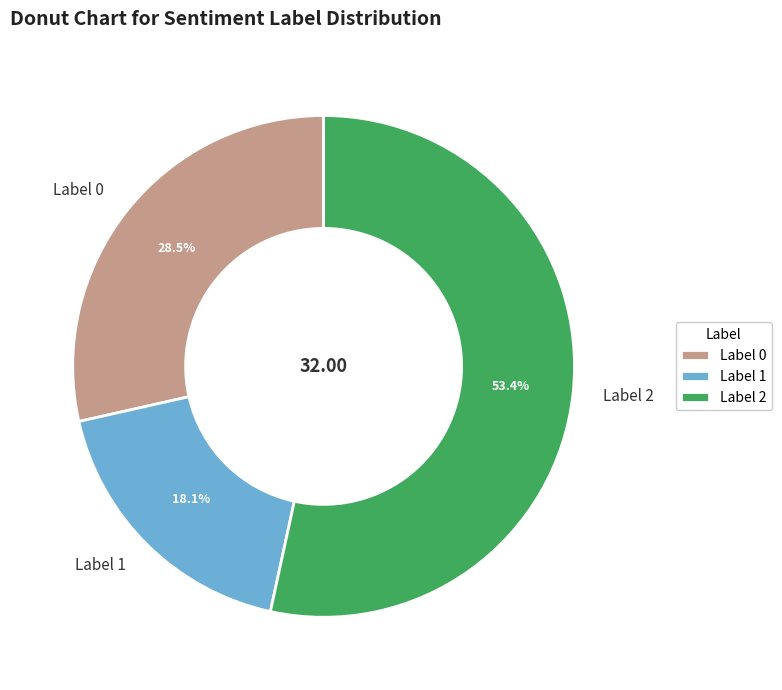

Is there any slice that represents more than half of the pie?

Yes